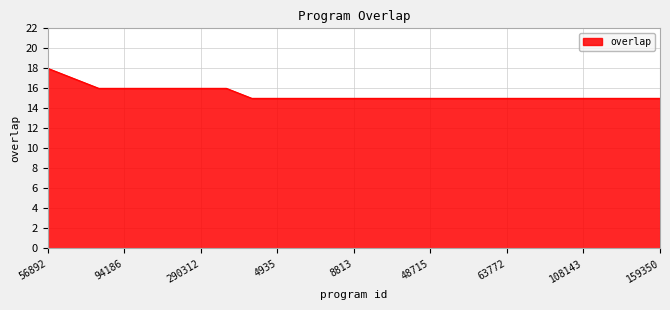

What is the difference between the maximum and minimum values?

3